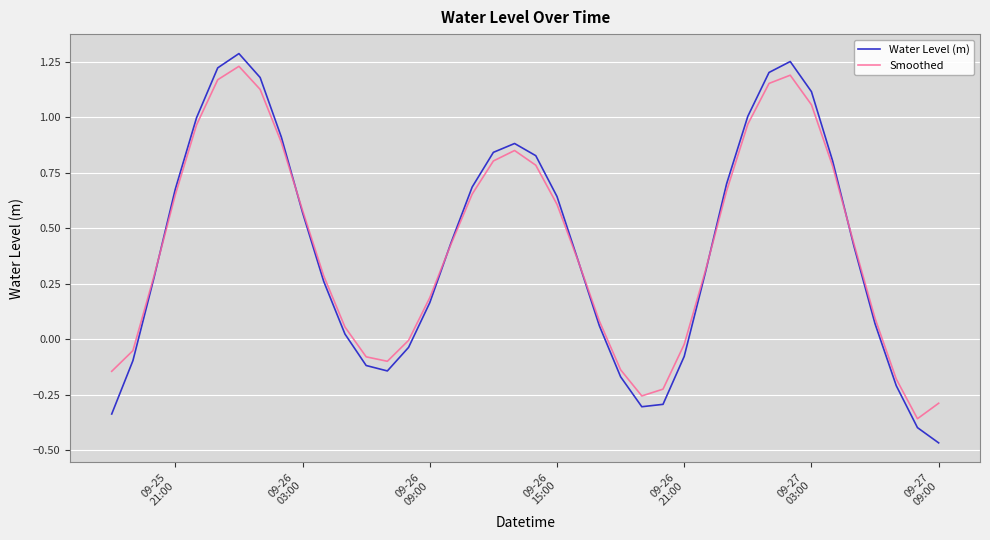

Which series has the widest spread of values?

Water Level (m)